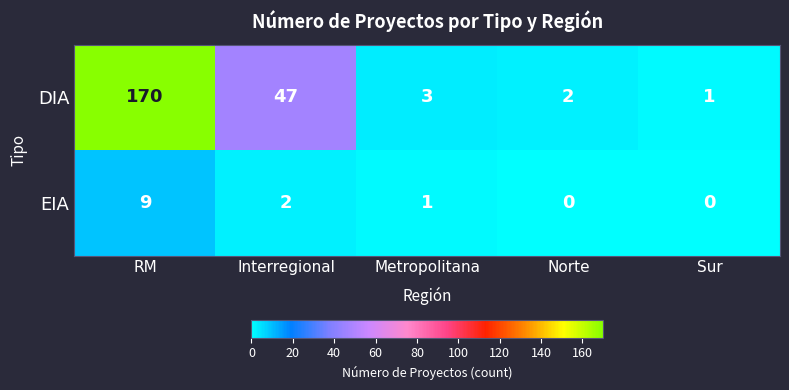

Which category has the lowest value in the DIA series?

Sur